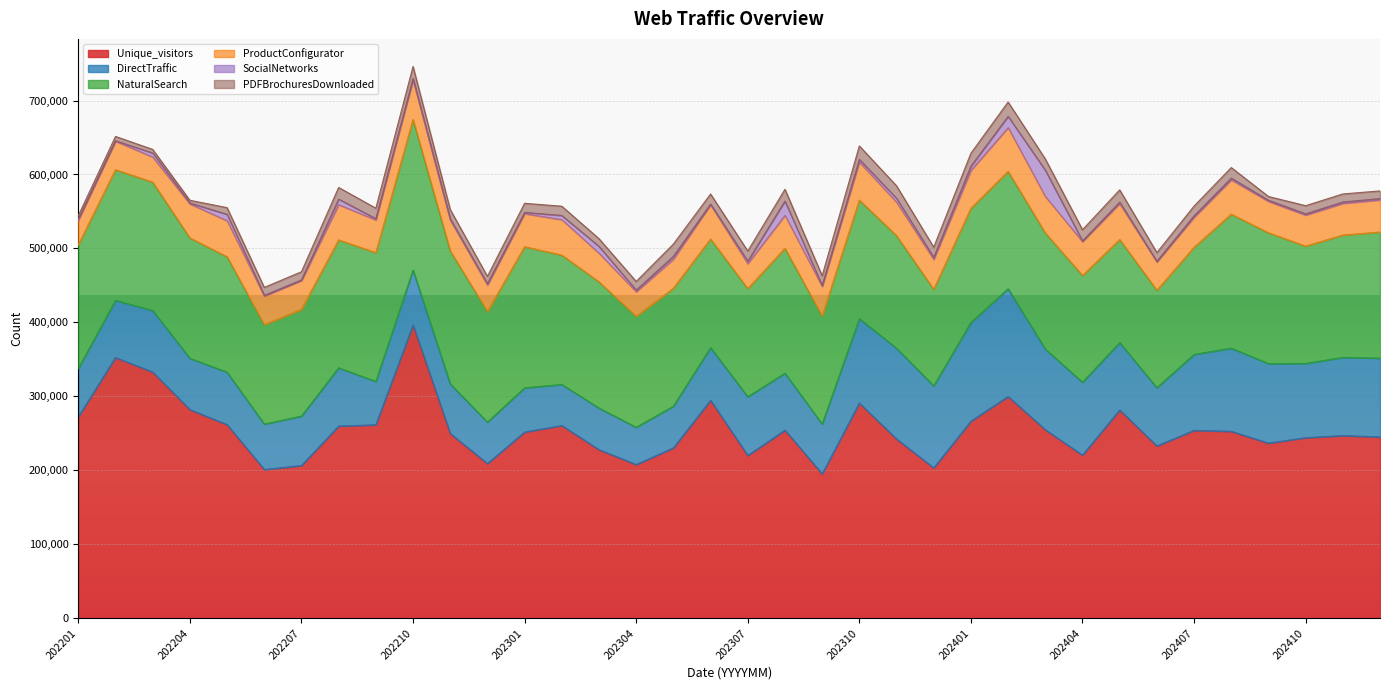

At 202212, list the series in order from smallest to largest.

SocialNetworks, PDFBrochuresDownloaded, ProductConfigurator, DirectTraffic, NaturalSearch, Unique_visitors